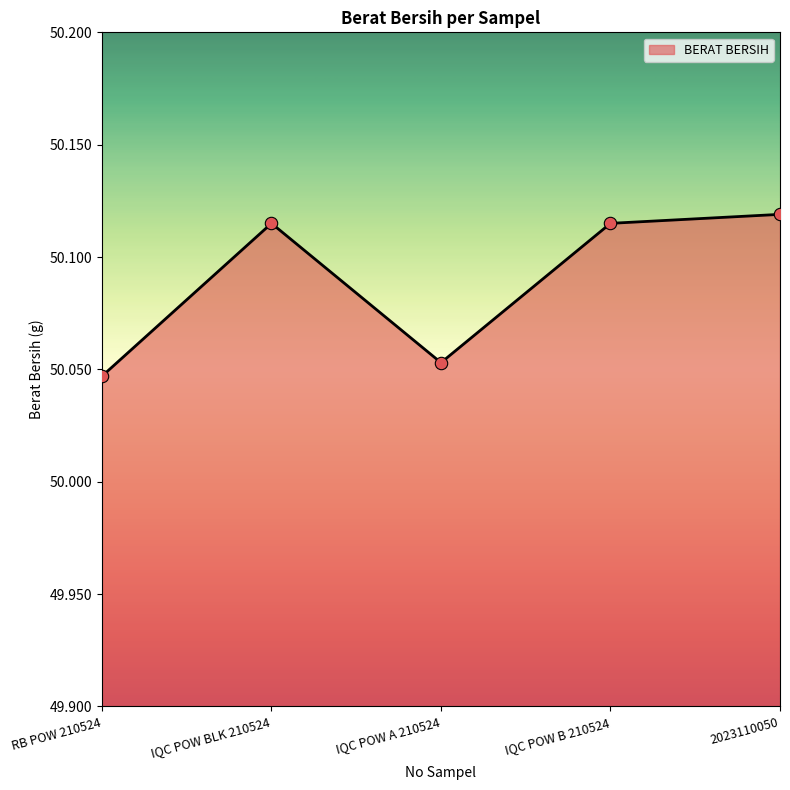

What is the ratio of the value at 2023110050 to the value at IQC POW BLK 210524?

1.0